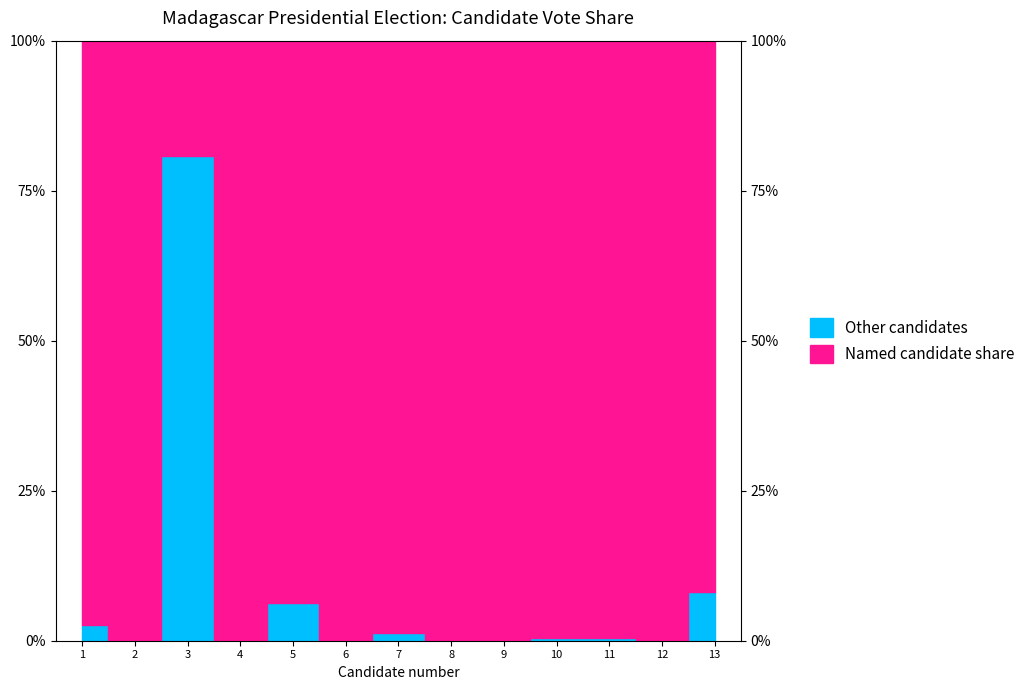

How many positive values are there?

7